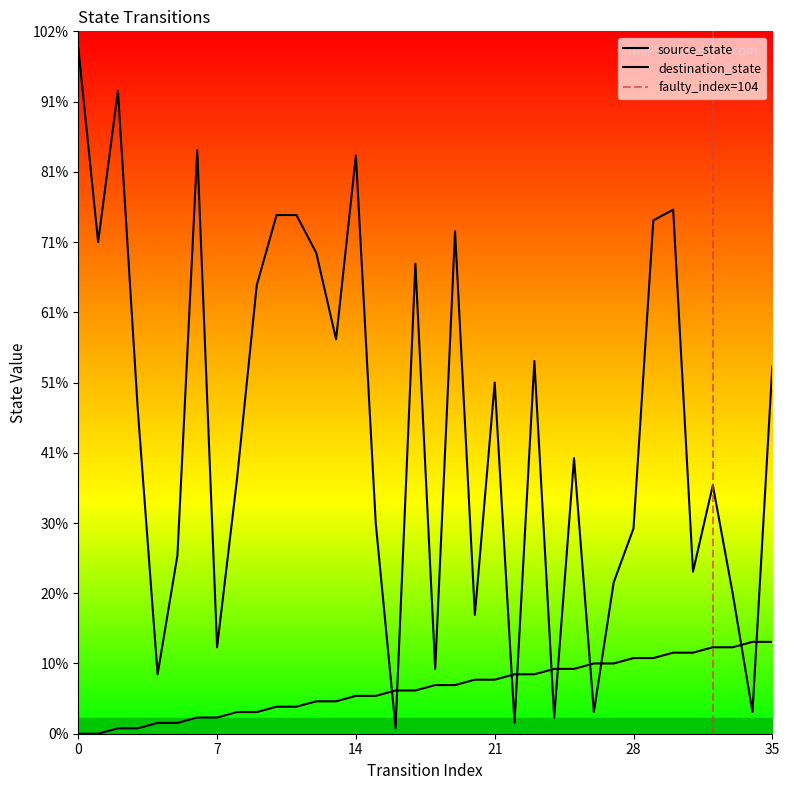

Does the chart display data point markers on the line(s)?

No